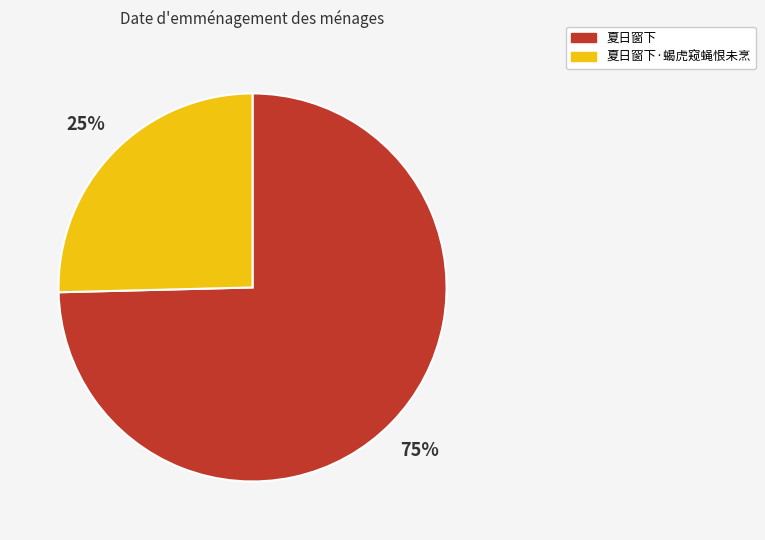

Between 夏日窗下·蝎虎窥蝇恨未烹 and 夏日窗下, which is larger?

夏日窗下